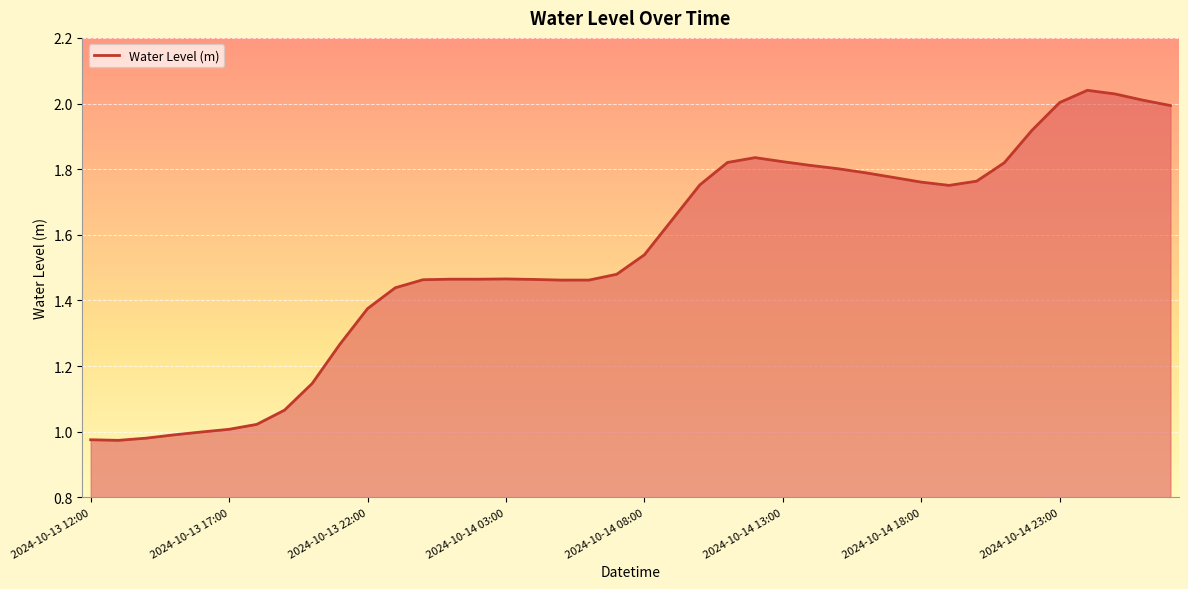

What is the maximum value shown in the chart?

2.0